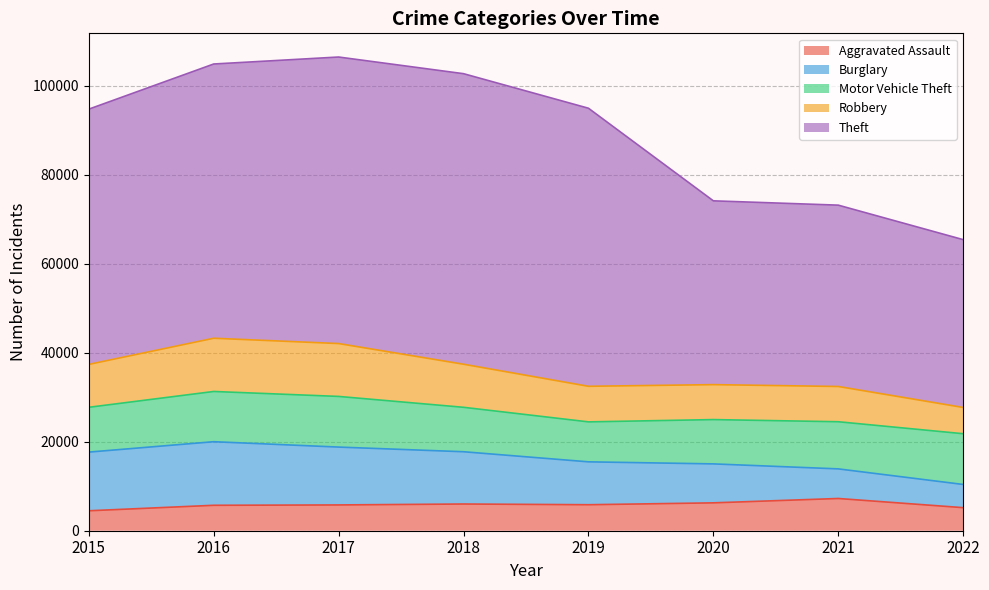

What is the difference between the Theft values at 2022 and 2021?

3037